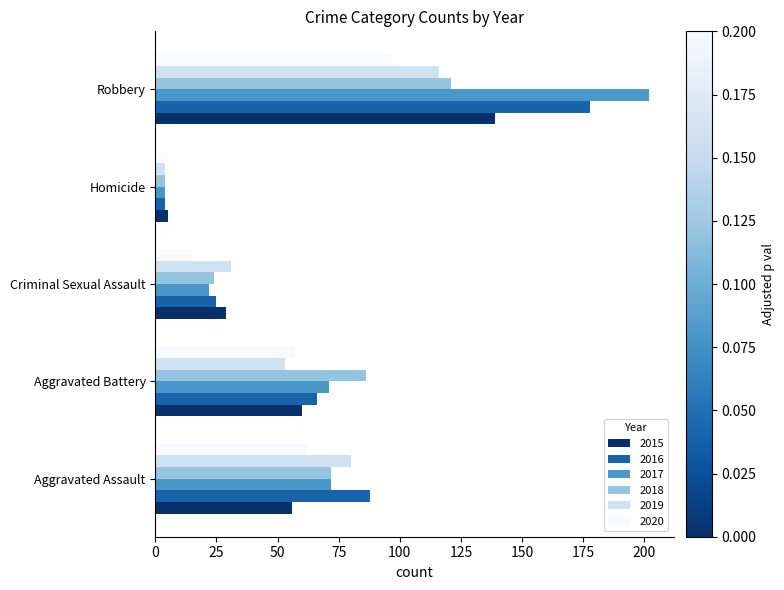

Read the 2016 value at Criminal Sexual Assault.

25